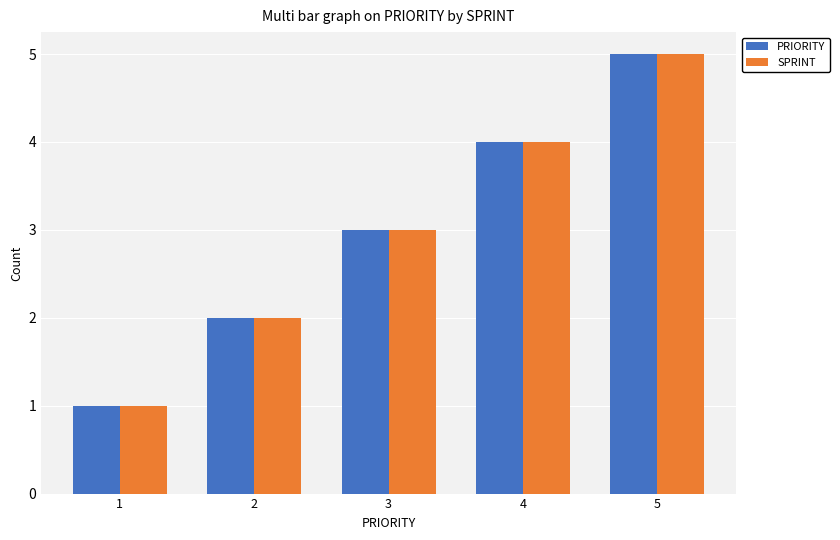

Which category has the lowest value across all series?

1